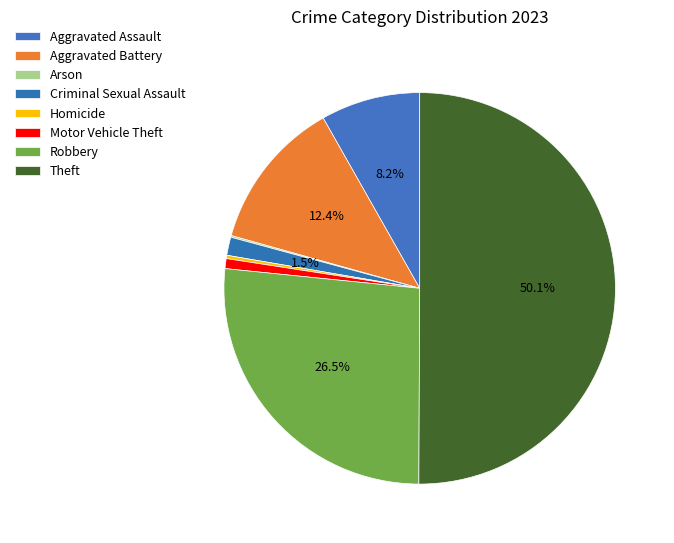

Is Aggravated Battery the majority of the pie?

No